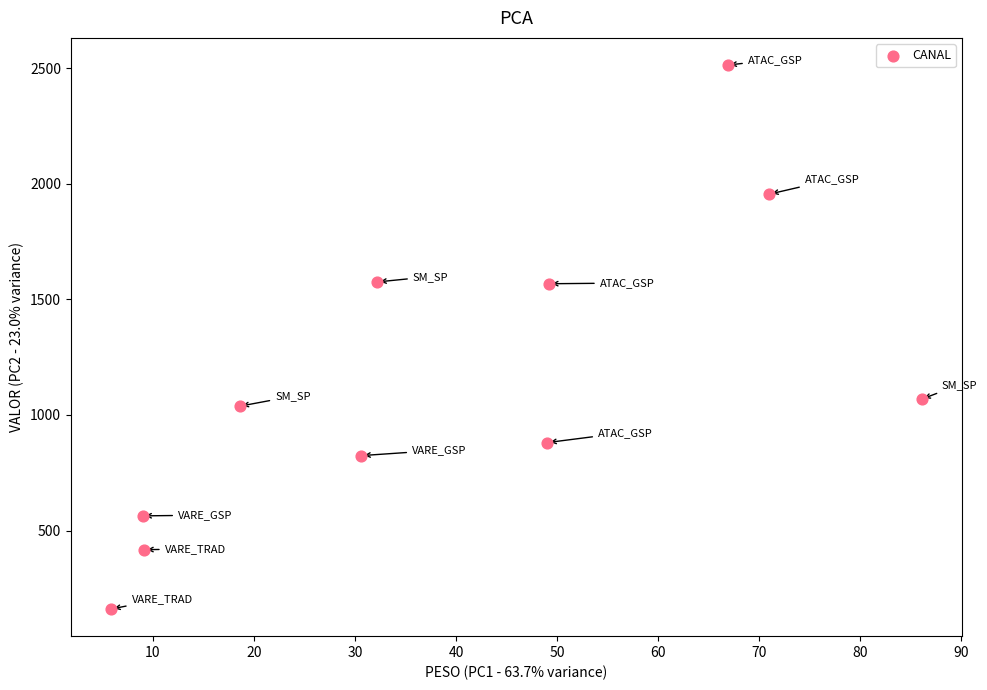

What is the average X value?

38.9